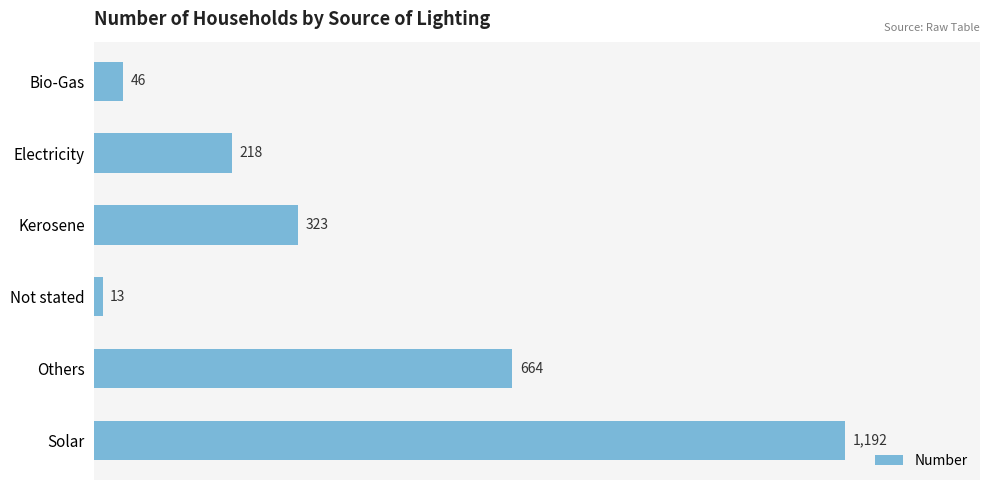

What is the average value?

409